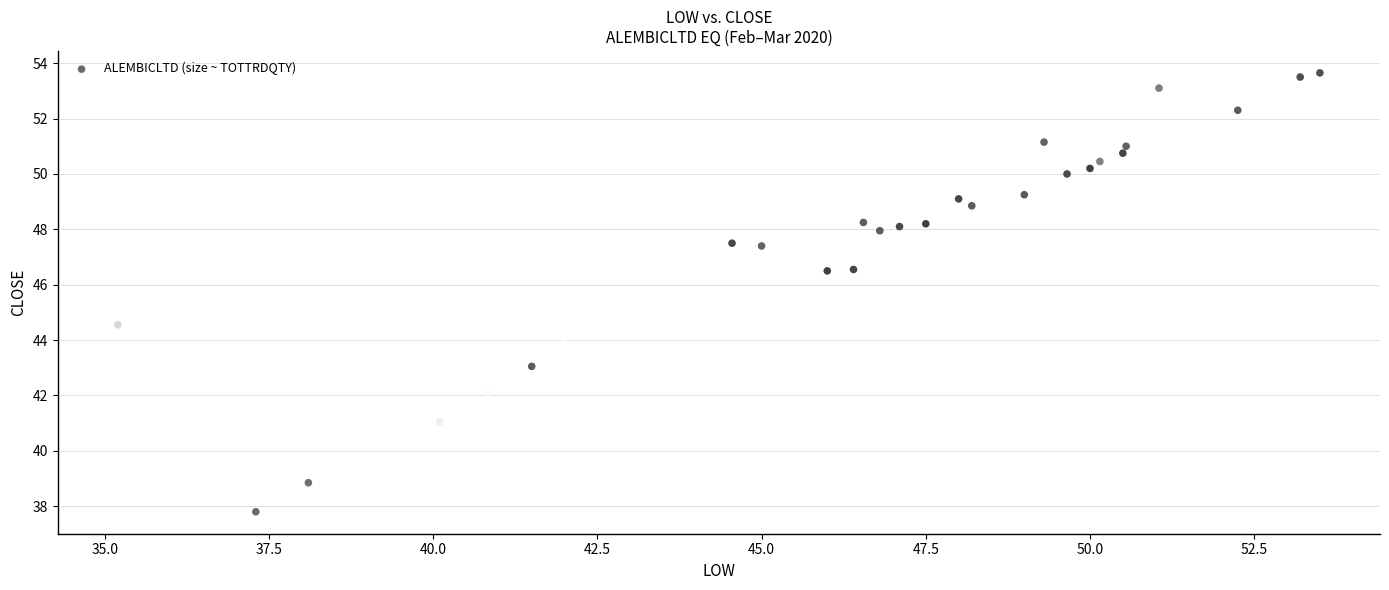

What is the range of X values (max minus min)?

18.3